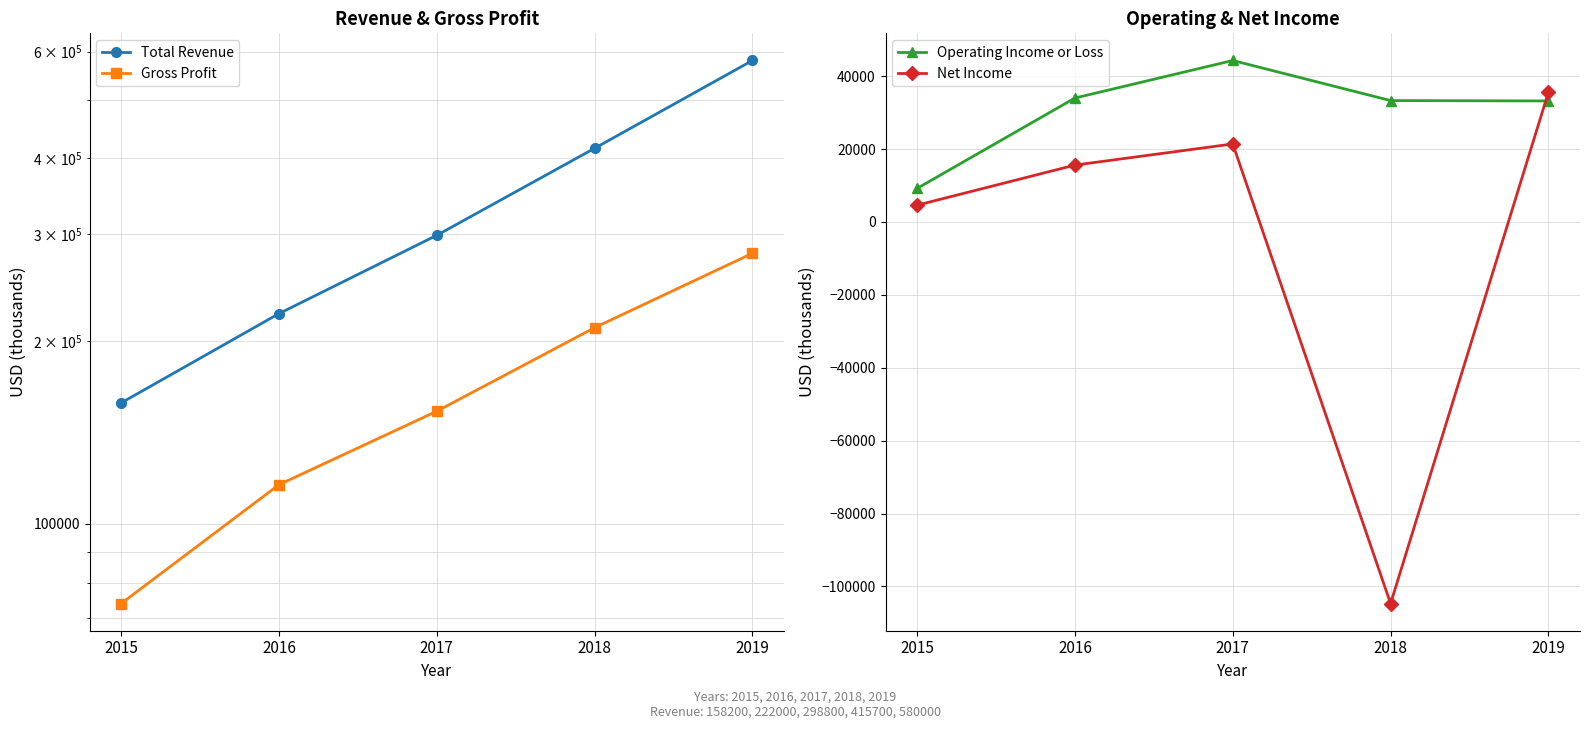

What is the minimum value for Gross Profit?

73900